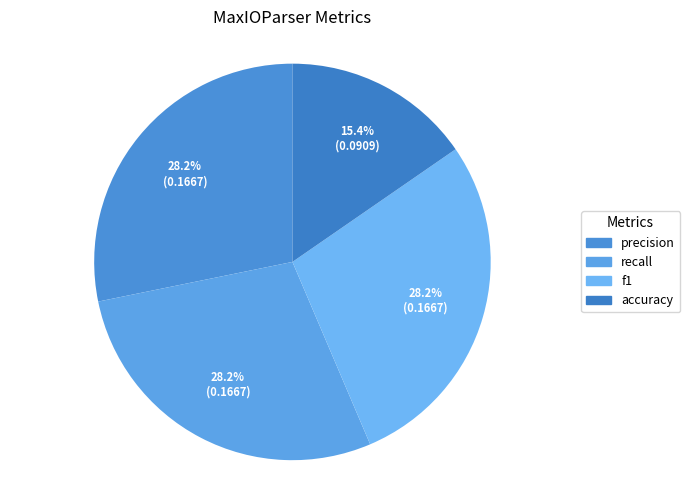

How many slices are in this pie chart?

4